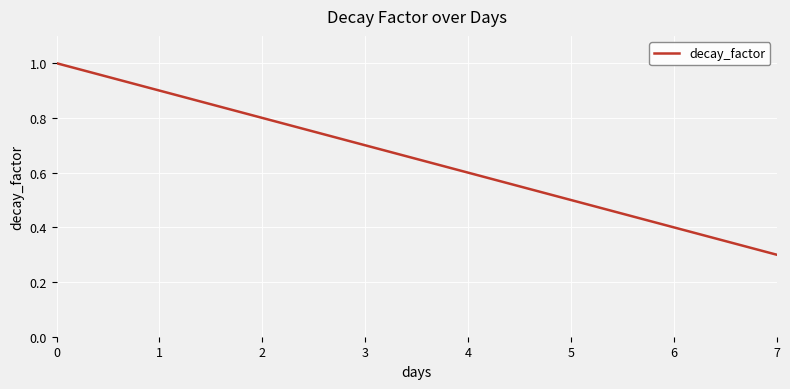

Reading left to right, transcribe all the data shown in this chart.

0=1.0	1=0.9	2=0.8	3=0.7	4=0.6	5=0.5	6=0.4	7=0.3